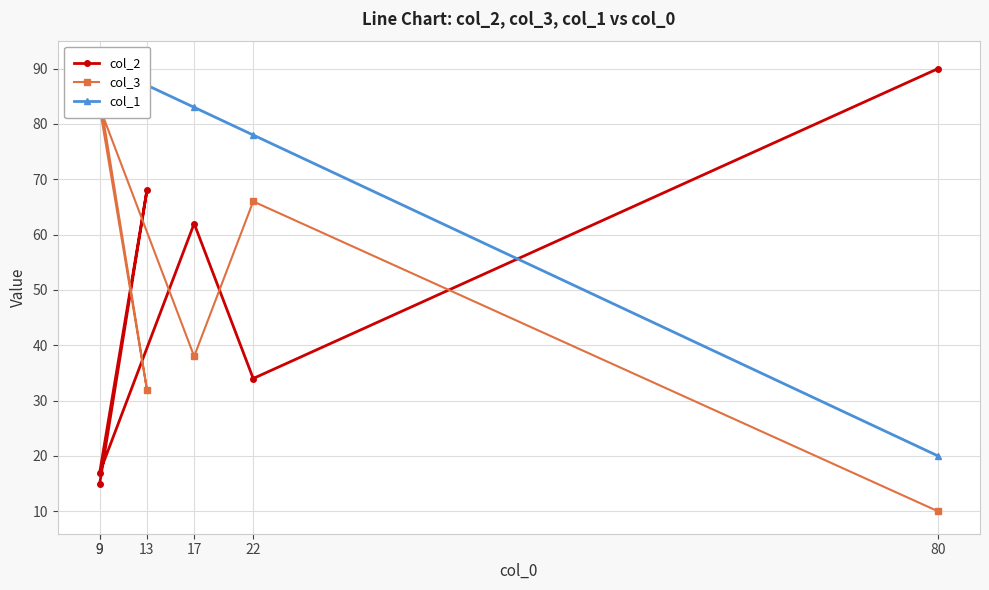

What is the total value across all series at 13?

187